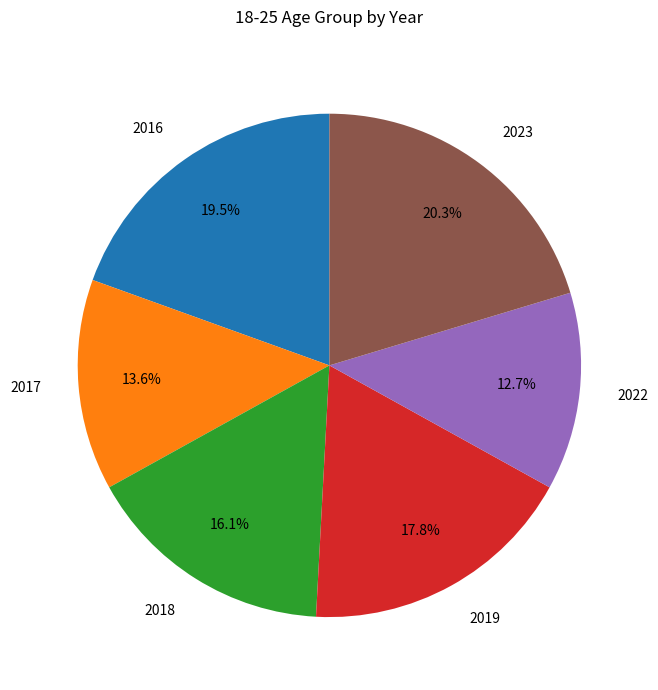

Which category has the biggest portion of the pie?

2023